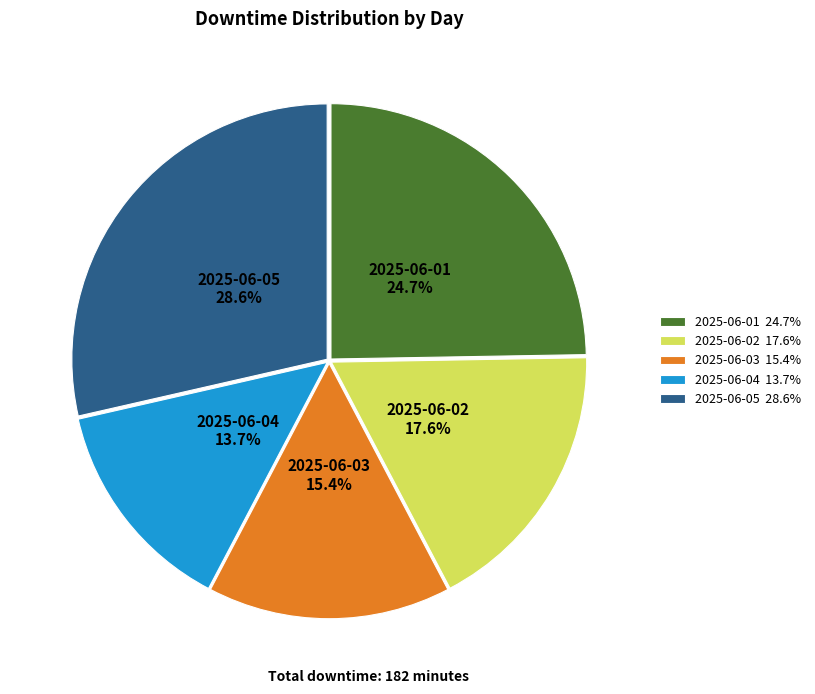

Which slice is the smallest?

2025-06-04